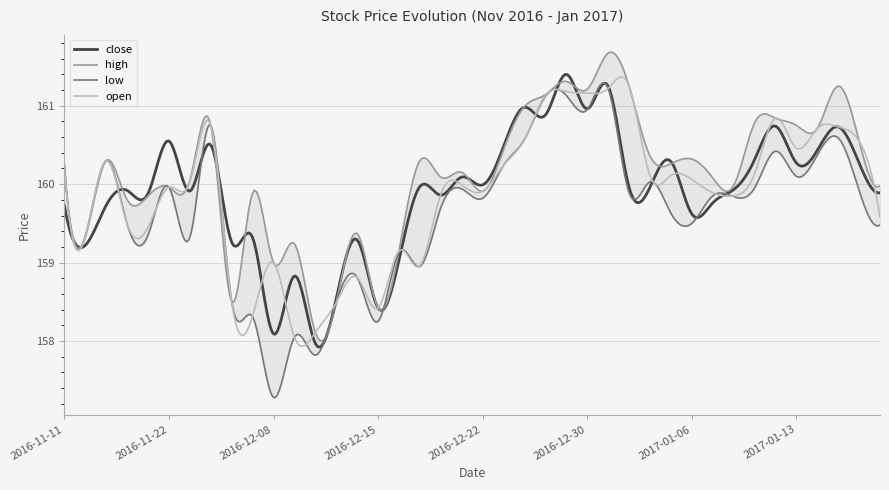

The close series shows 65.5 at 2016-12-16. True or false?

False